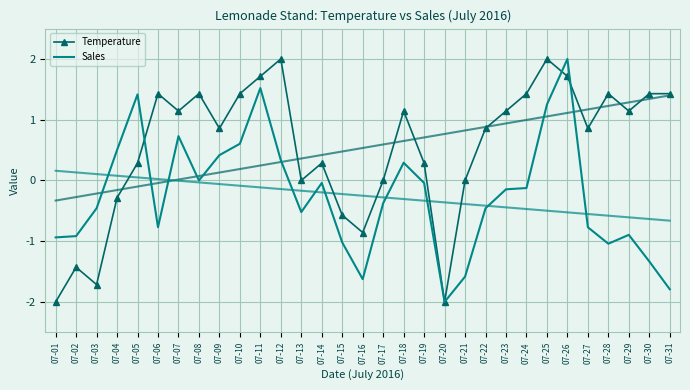

Which category has the lowest value in the Sales series?

07-20